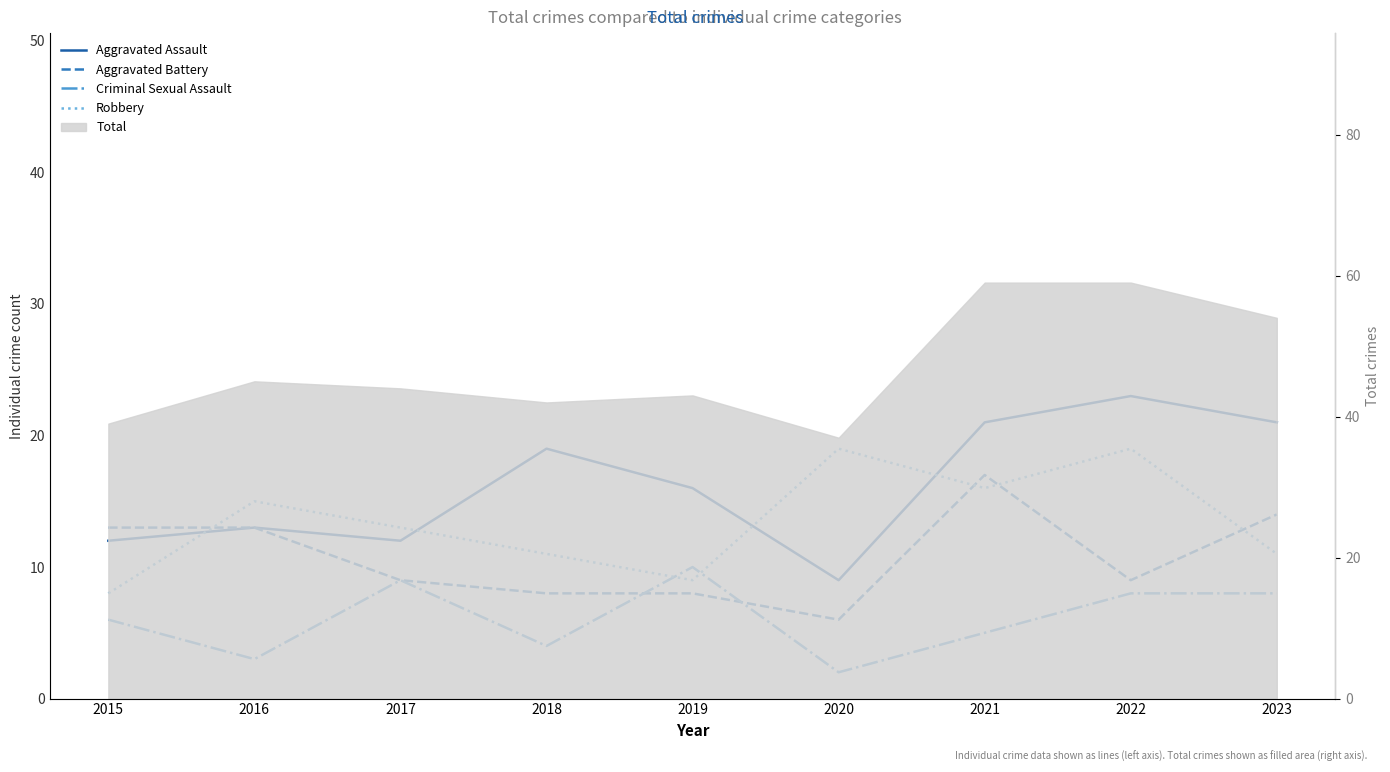

Reading left to right, extract all data points from this chart.

Aggravated Assault: 12	13	12	19	16	9	21	23	21
Aggravated Battery: 13	13	9	8	8	6	17	9	14
Criminal Sexual Assault: 6	3	9	4	10	2	5	8	8
Robbery: 8	15	13	11	9	19	16	19	11